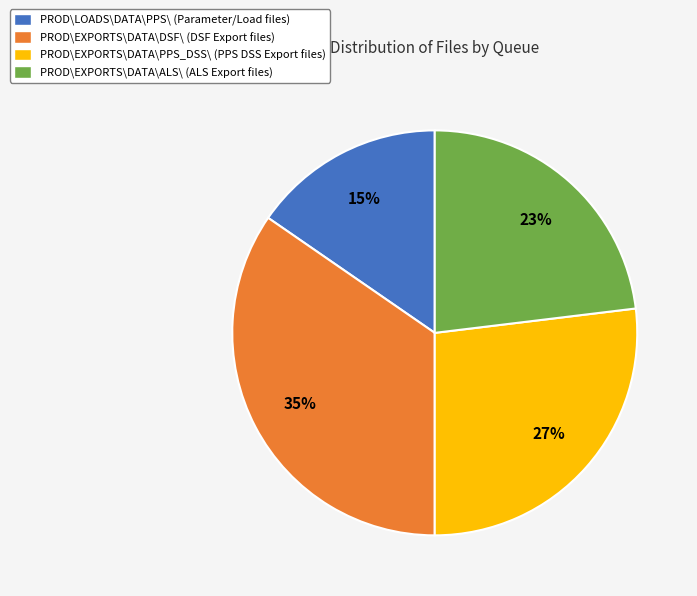

Do PROD\EXPORTS\DATA\PPS_DSS\ (PPS DSS Export files) and PROD\LOADS\DATA\PPS\ (Parameter/Load files) together represent more than half of the pie?

No